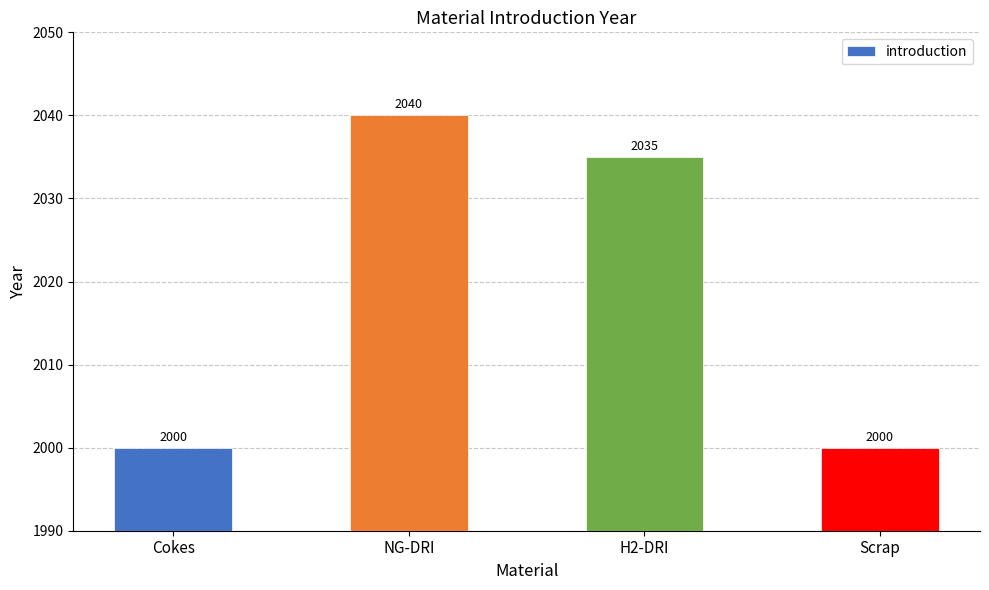

What is the average value?

2019